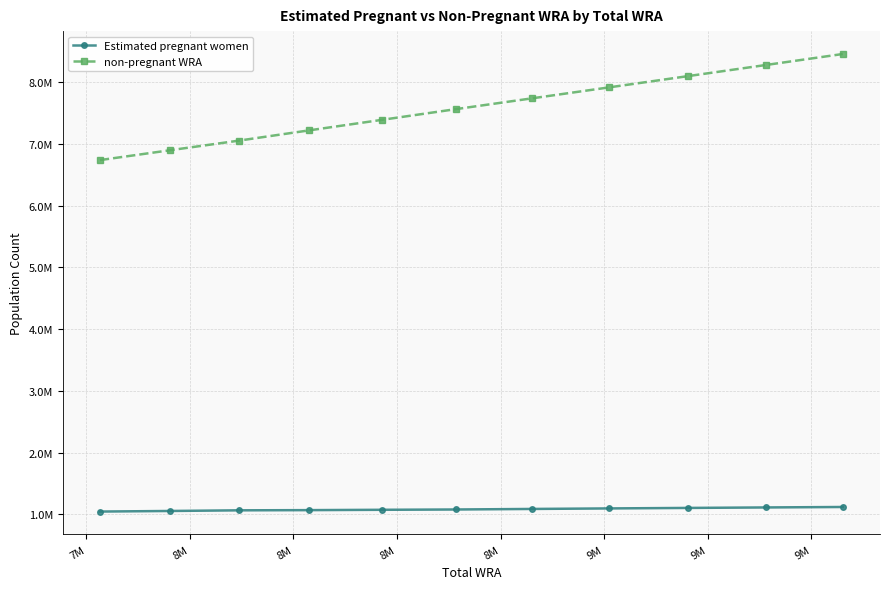

True or false: non-pregnant WRA and Estimated pregnant women intersect in this chart.

False